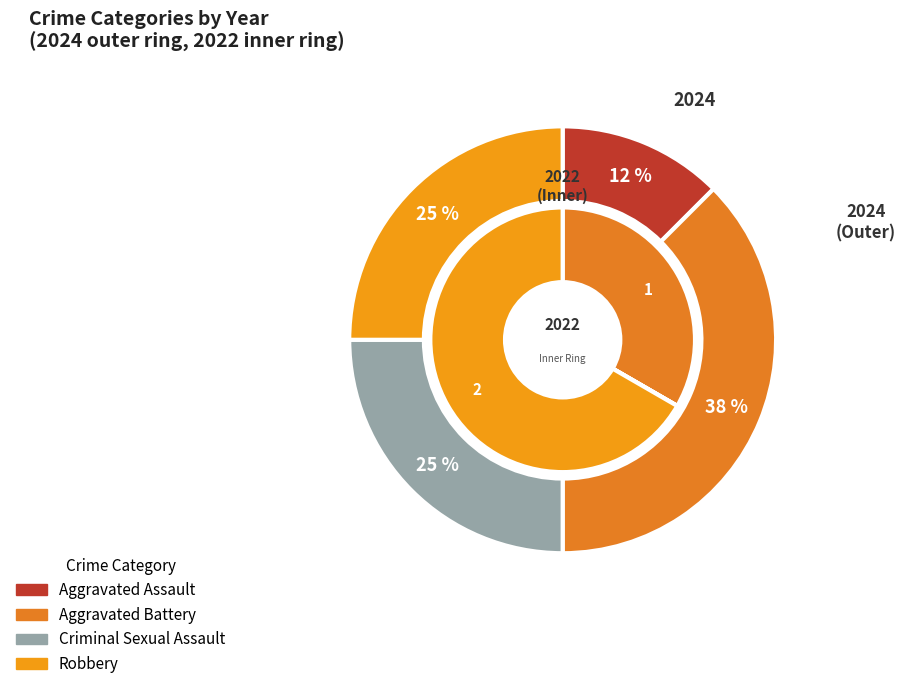

What is the total percentage of Aggravated Battery and Aggravated Assault?

50.0%